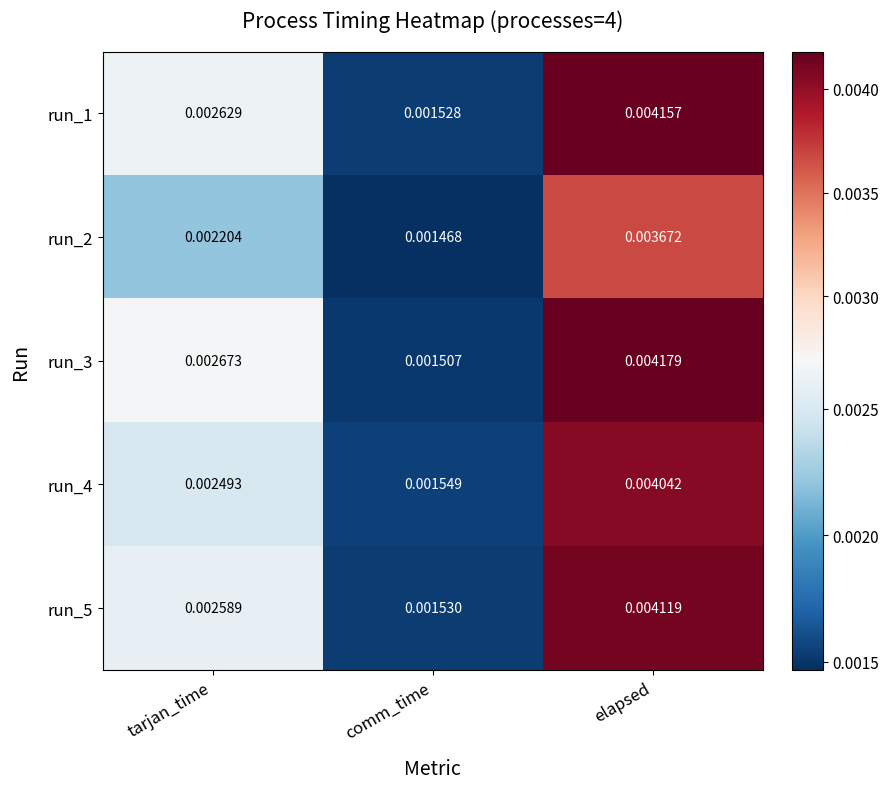

At which category is the sum across all series the highest?

elapsed